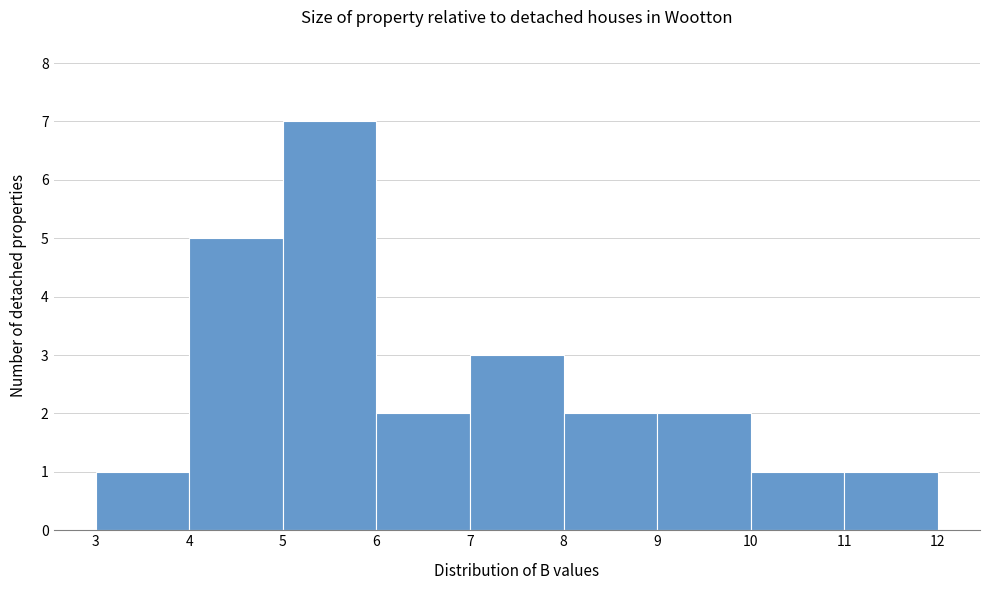

Reading left to right, transcribe this chart: for each bar, give the range it covers on the x-axis and its height. The values are not printed on the chart, so give them approximately, as read against the axis.

3 to 4: 1
4 to 5: 5
5 to 6: 7
6 to 7: 2
7 to 8: 3
8 to 9: 2
9 to 10: 2
10 to 11: 1
11 to 12: 1